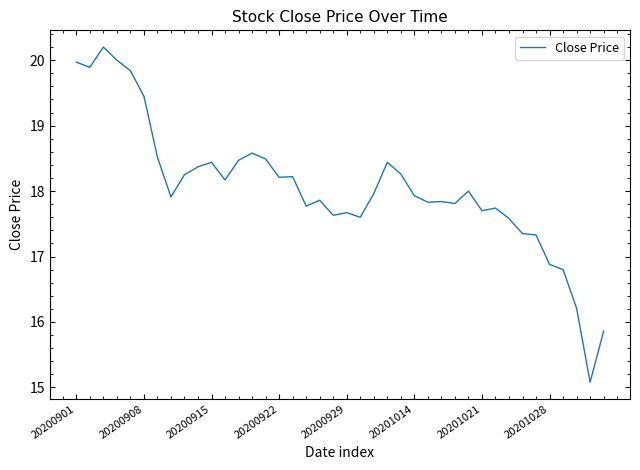

What is the difference between the maximum and minimum values?

5.1